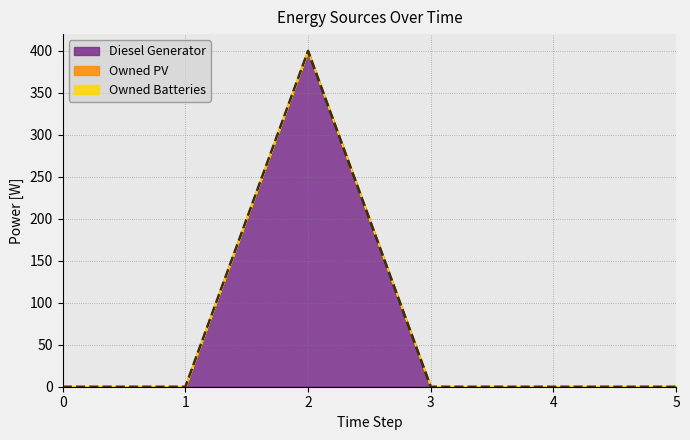

Which series has the largest total across all categories?

Diesel Generator